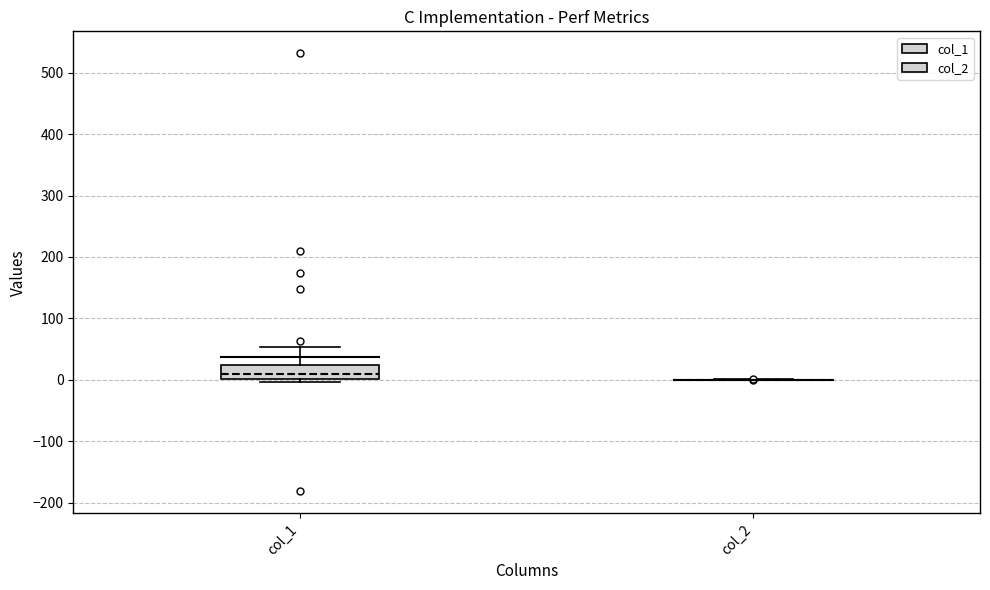

Reading left to right, transcribe this box plot: for each box, give where its median line is, the range the box spans, and where its two whiskers end, as read against the y-axis. The values are not printed on the chart, so give them approximately, as read against the axis.

col_1: median 10, box 0 to 20, whiskers 0 (just below the box's lower edge) to 50
col_2: box collapsed to a line at 0, whiskers 0 to 0